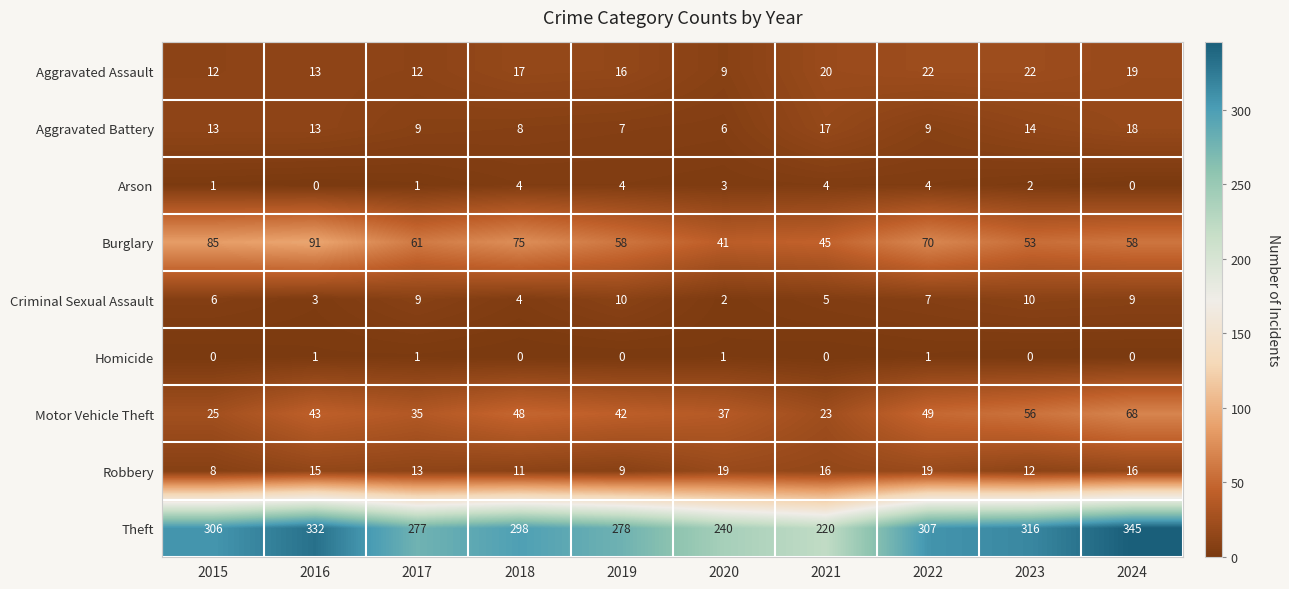

What is the total value across all series at 2017?

418